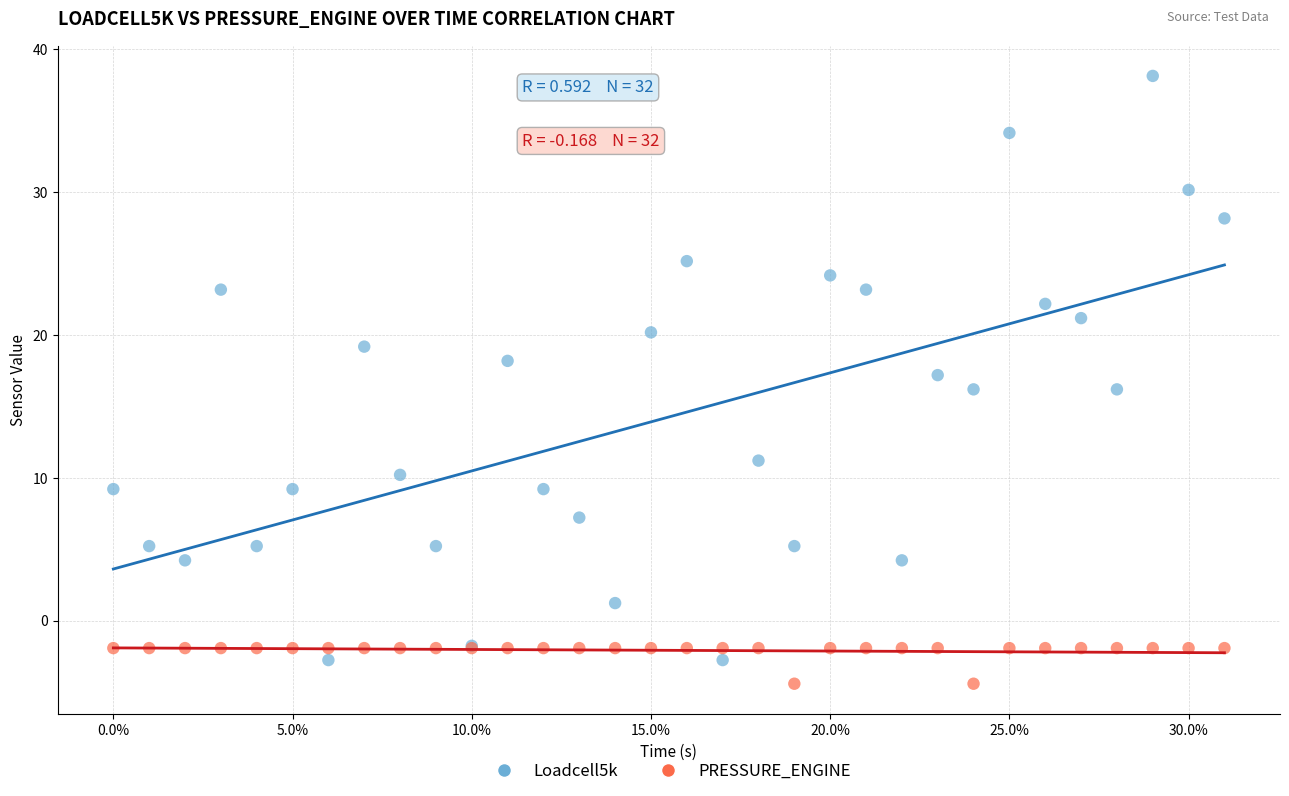

What is the X range (max minus min) for the scatter plot?

0.3